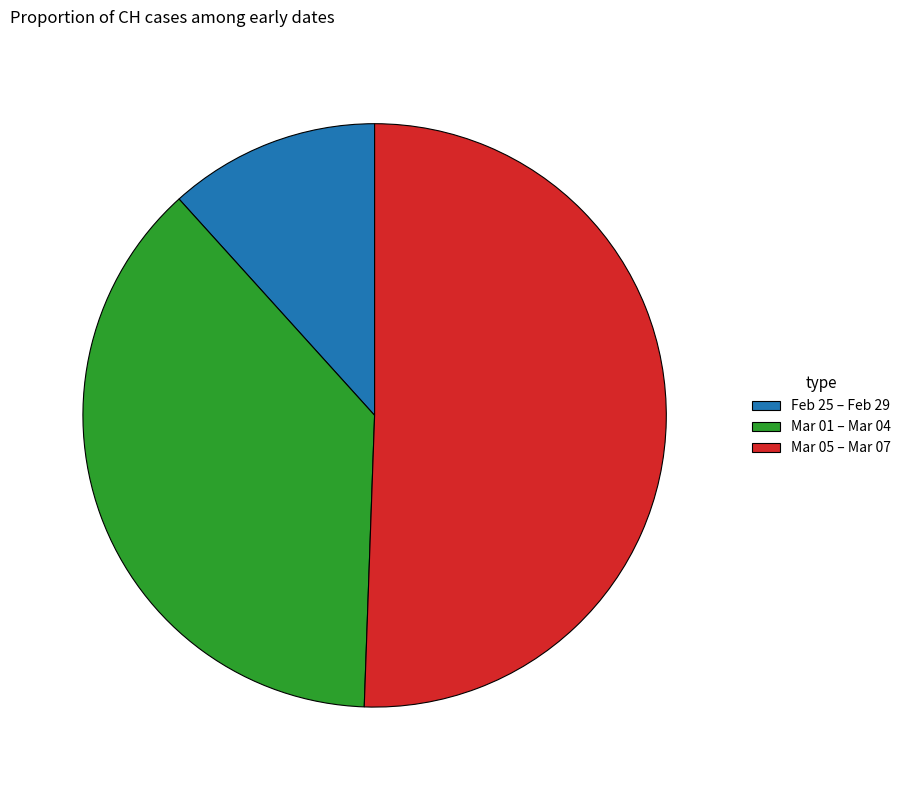

The Feb 25 – Feb 29 slice represents 23% of the pie. True or false?

False